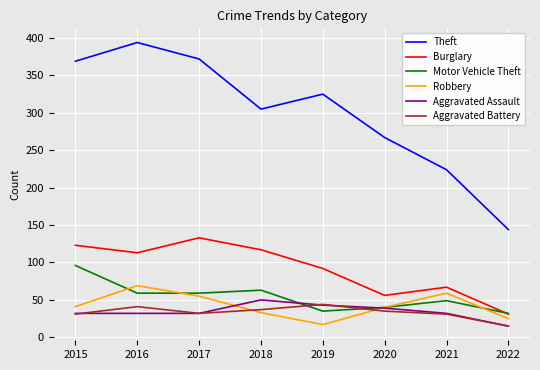

True or false: Burglary has more than 0 interior local peaks.

True